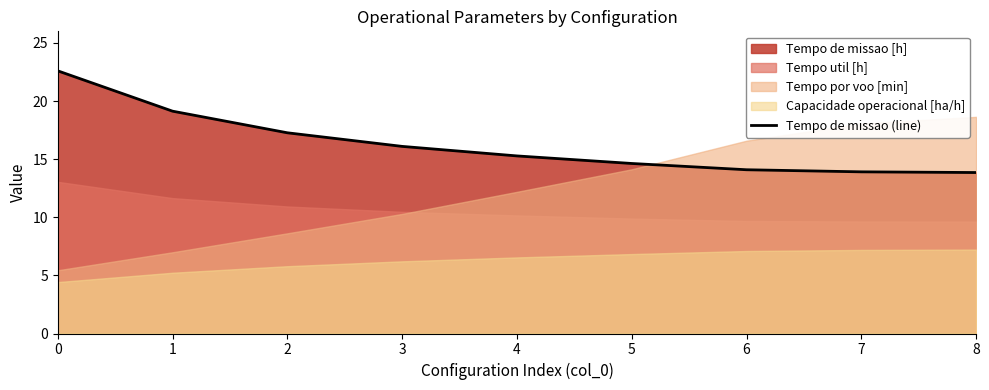

How many values are below 15?

4